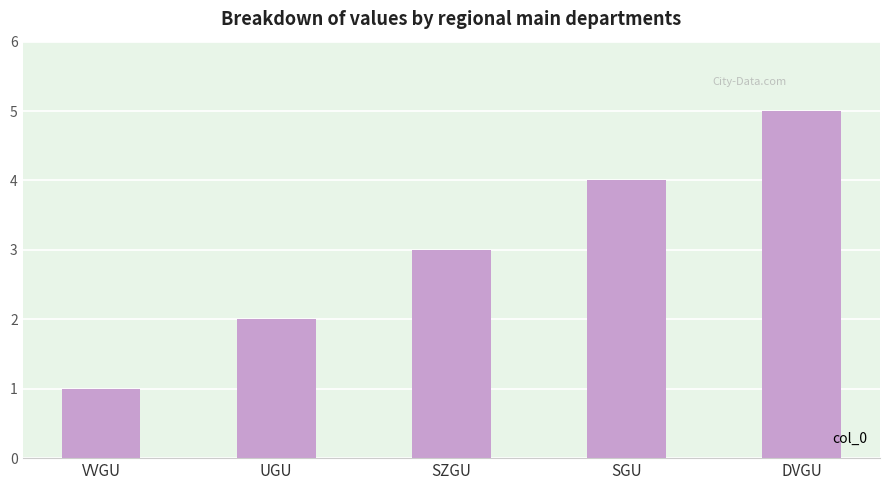

How many values are below 3?

2